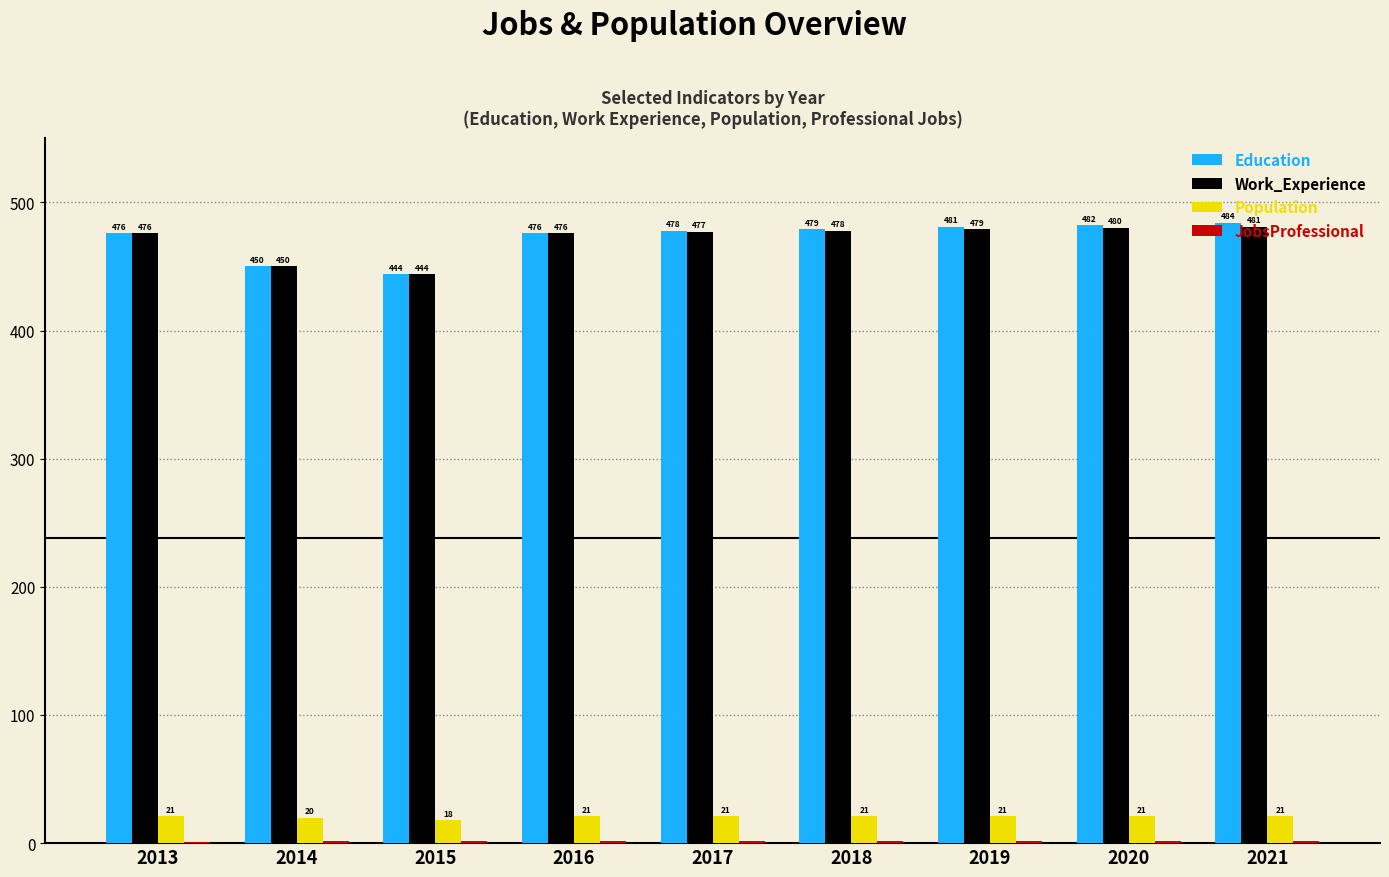

What is the sum of all Education values?

4250